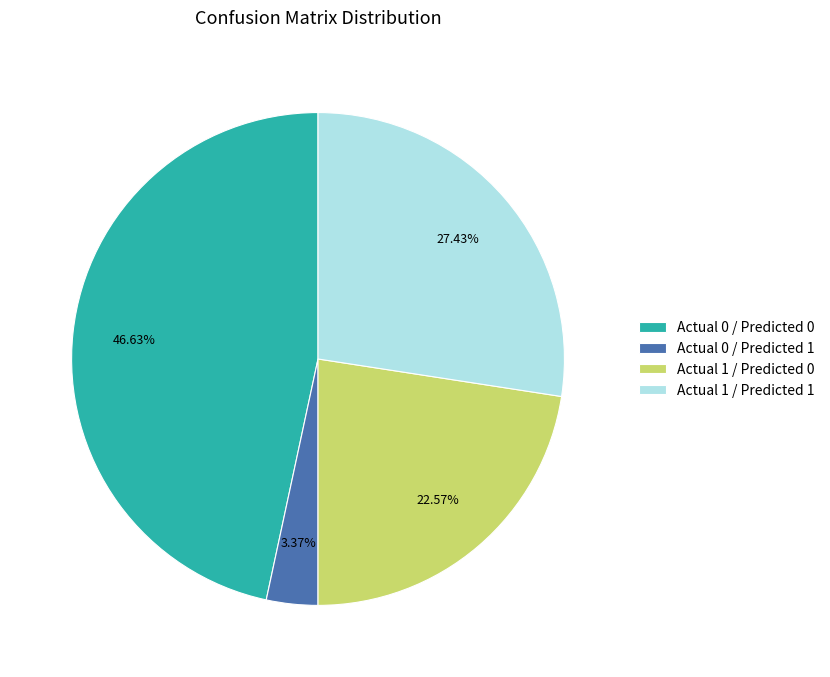

The Actual 0 / Predicted 1 slice represents 3% of the pie. True or false?

True